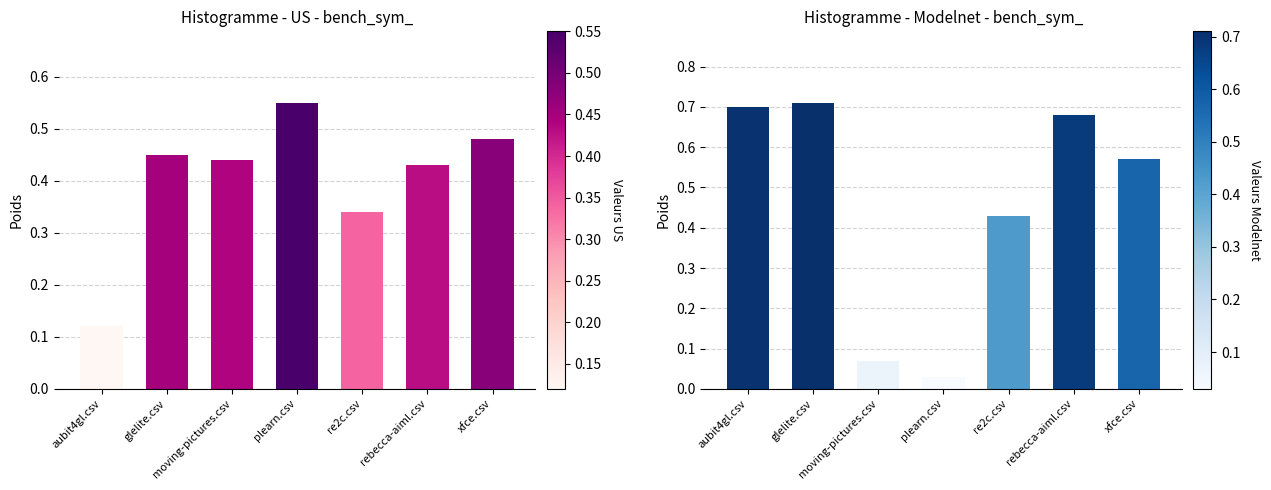

What position from the right is re2c.csv?

3